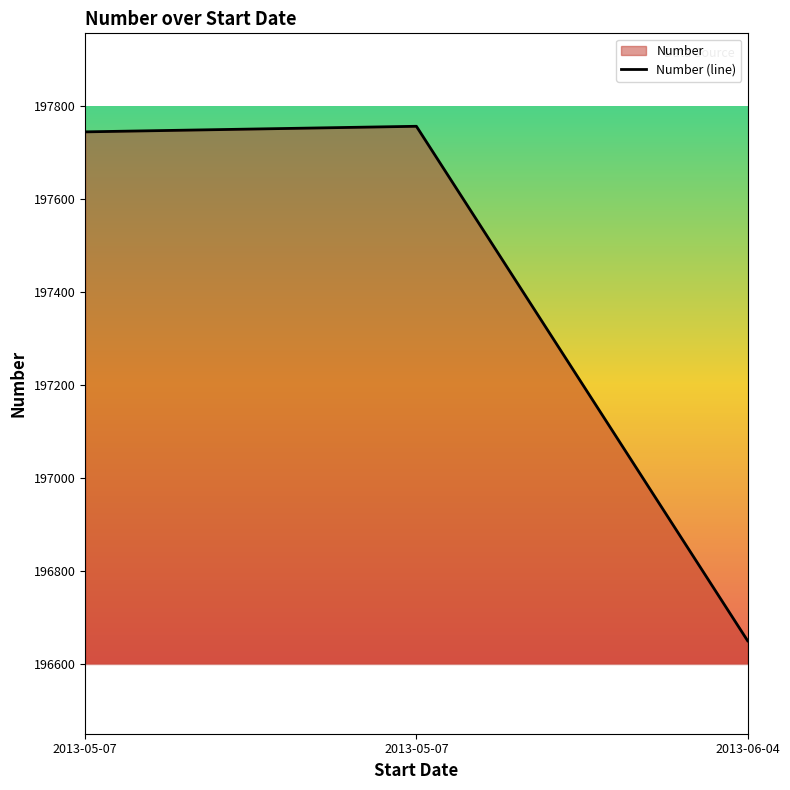

How many categories are shown in the chart?

3